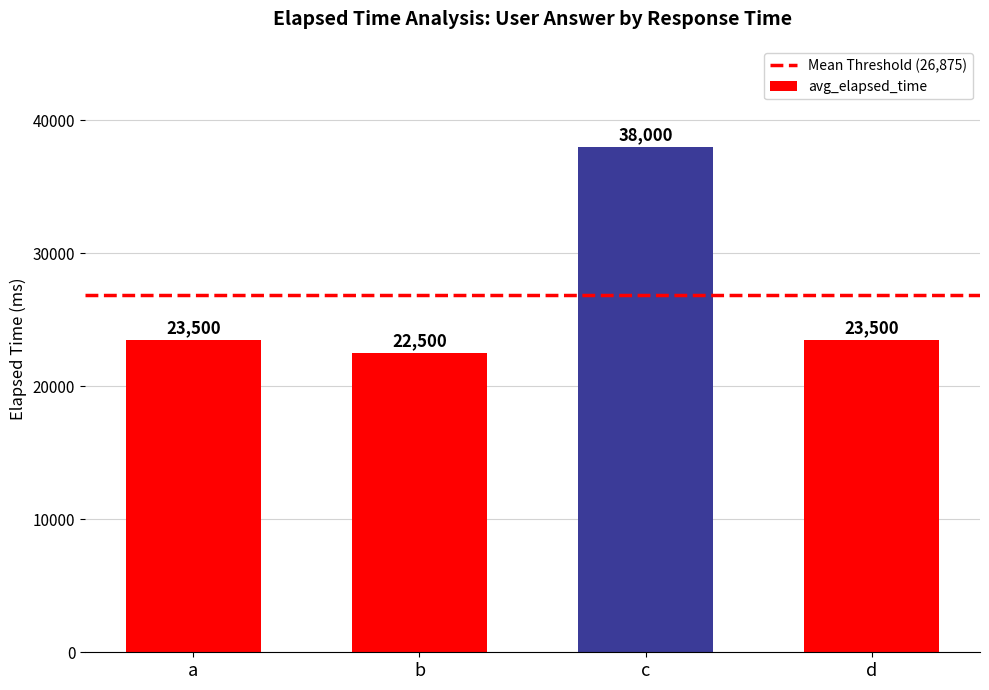

What is the value of the 1st bar from the left?

23500